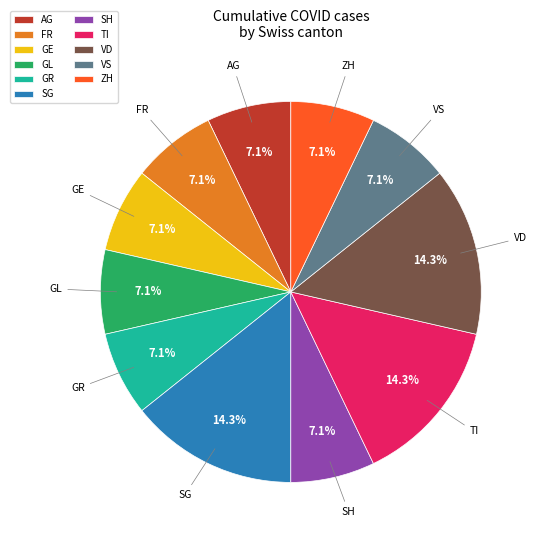

Combined, do VS and FR account for over 50%?

No